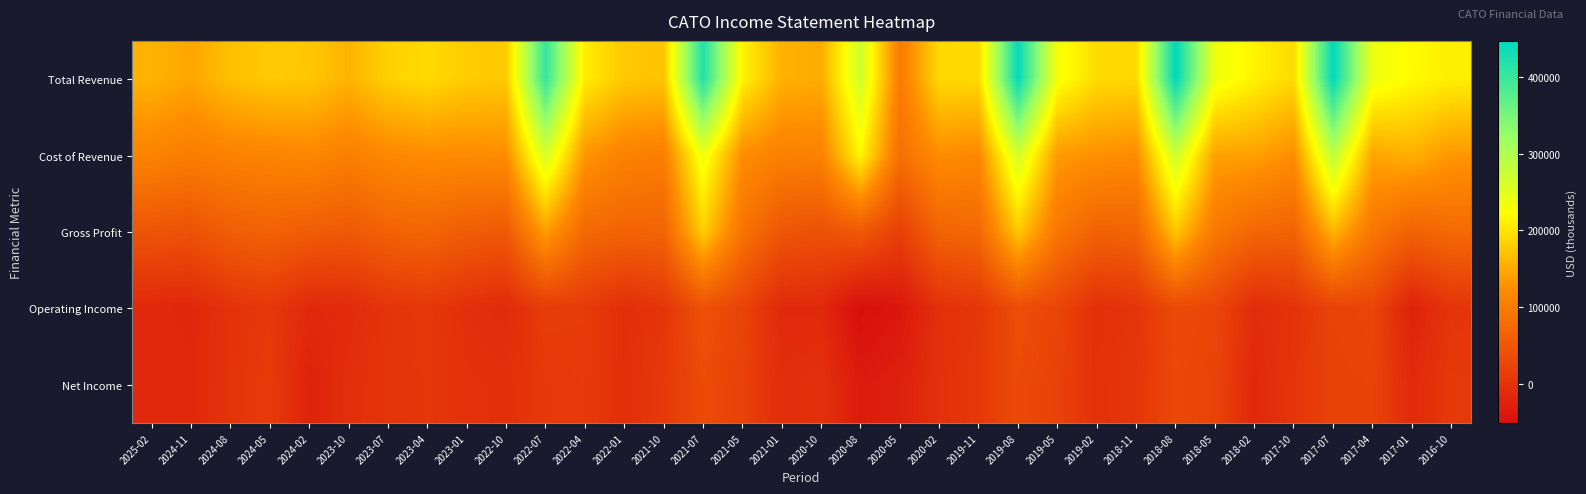

Rank the series by their maximum value, from highest to lowest.

Total Revenue, Cost of Revenue, Gross Profit, Operating Income, Net Income